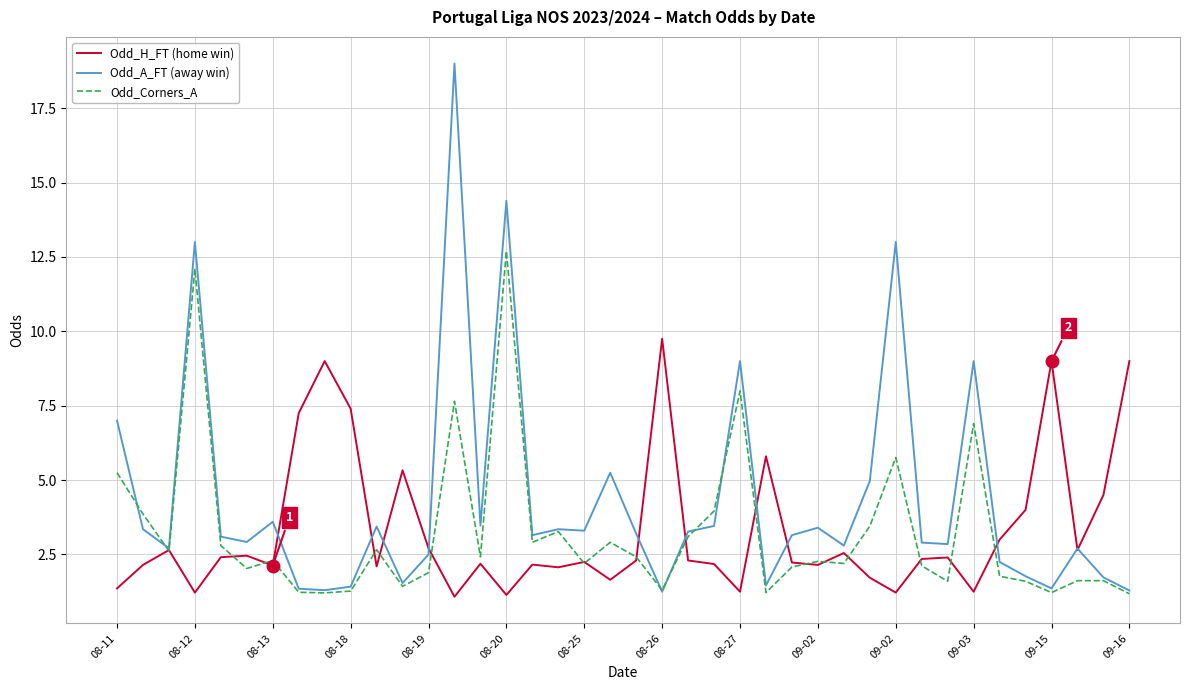

What is the smallest value displayed?

1.1